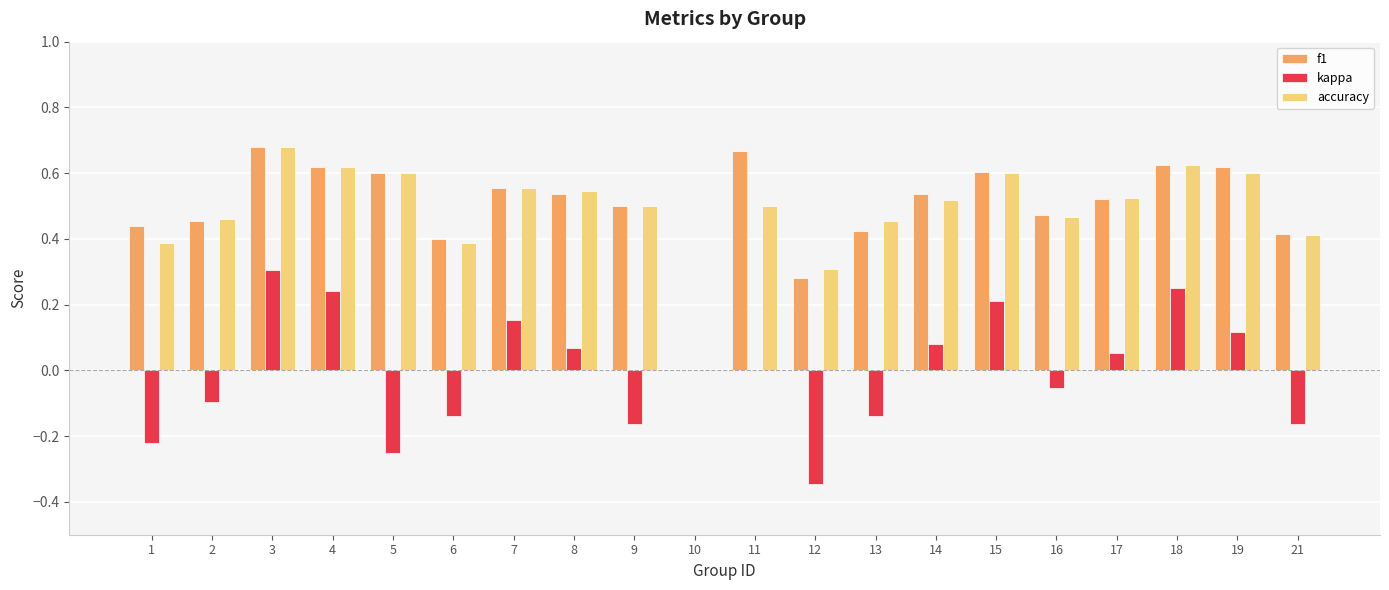

Count the f1 values in the range 0 to 1.

20